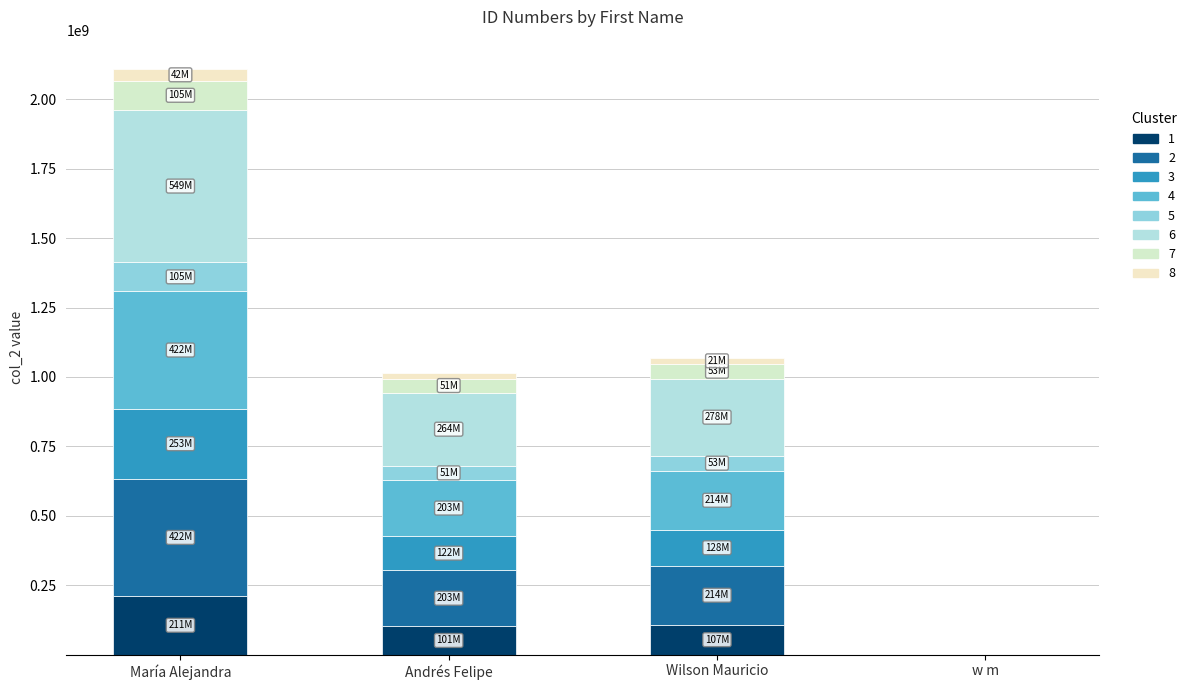

Are the bars horizontal?

No